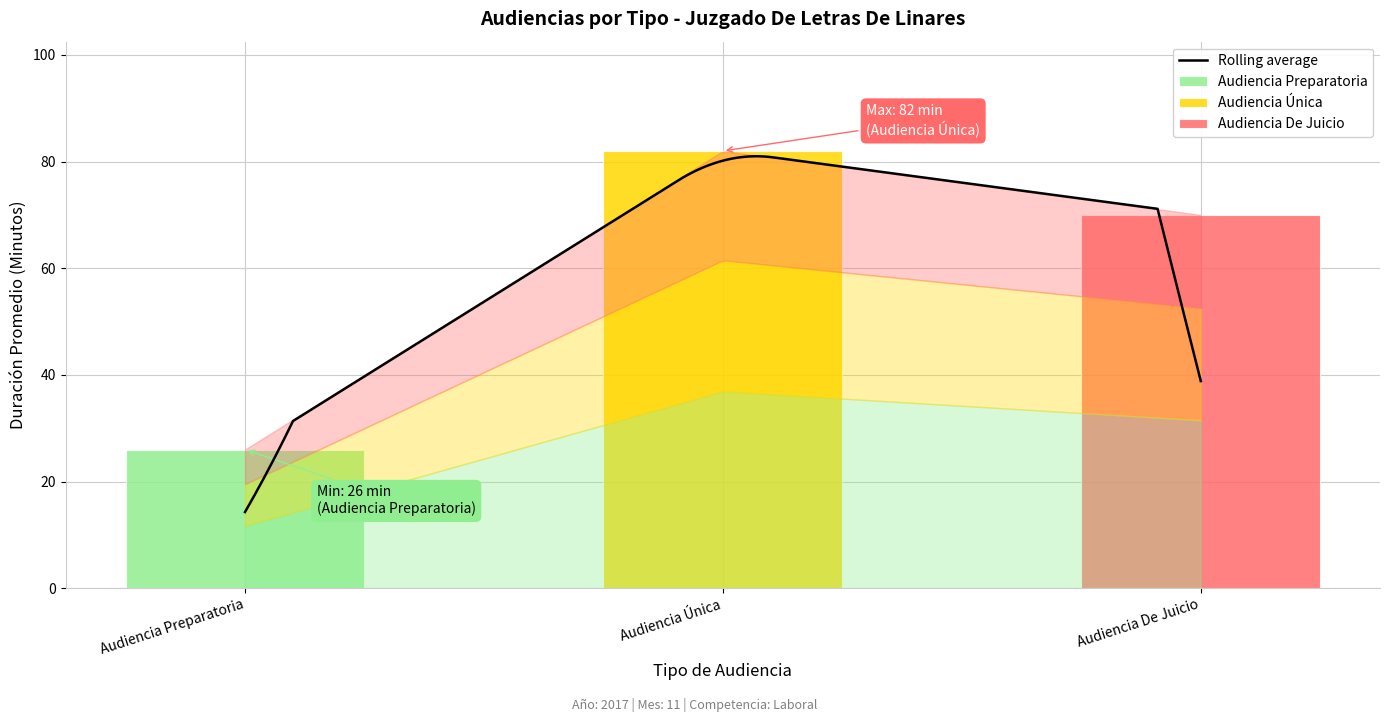

What is the sum of the values at Audiencia Única and Audiencia Preparatoria?

108